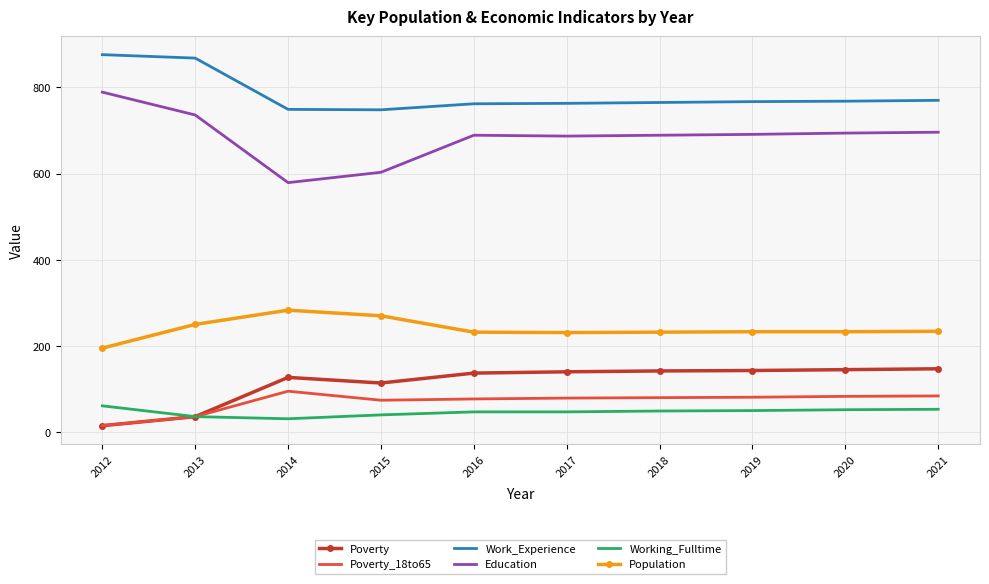

Is it true that Poverty equals 23 at 2015?

False